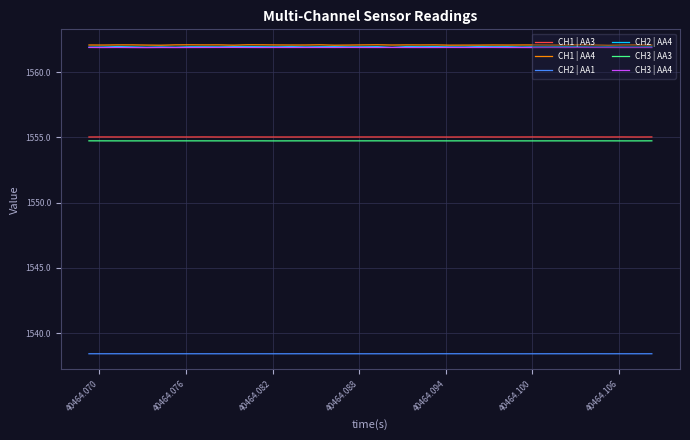

Which series has the largest range (max minus min)?

CH2 | AA4